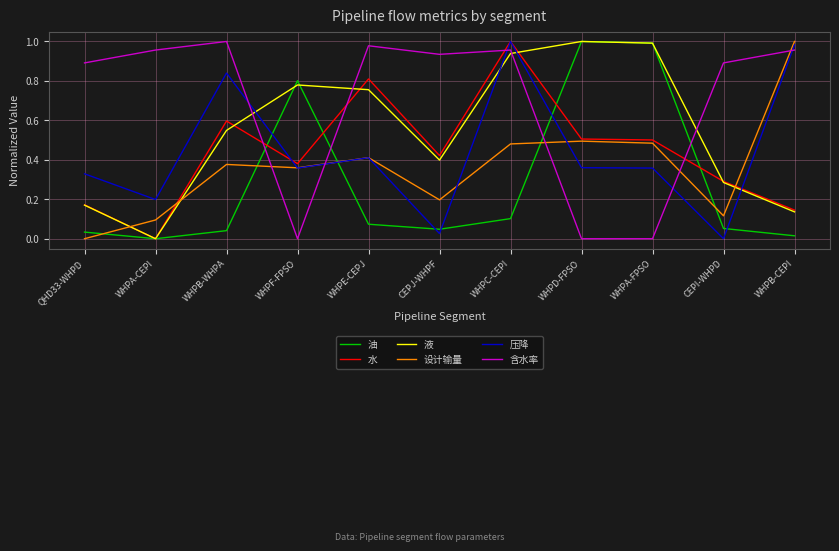

At which category does 设计输量 reach its first local valley?

WHPF-FPSO